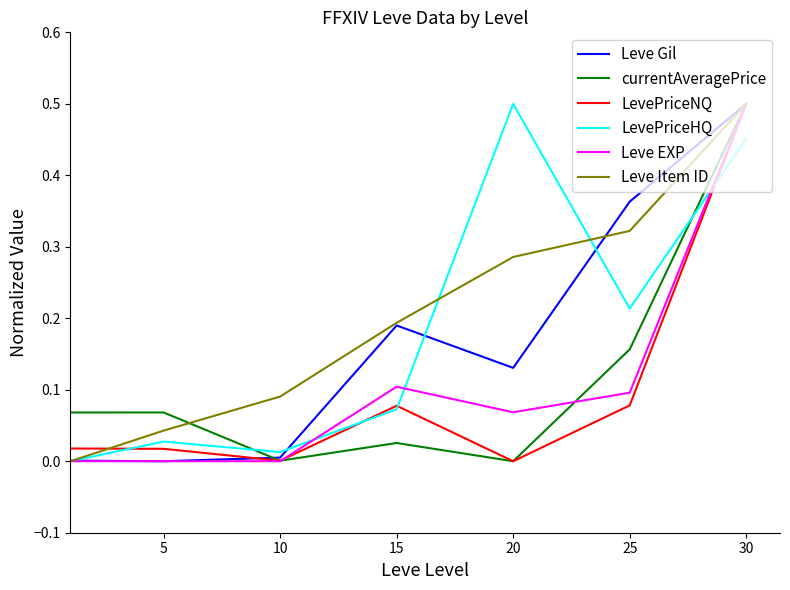

True or false: Leve Item ID has more than 2 interior local peaks.

False